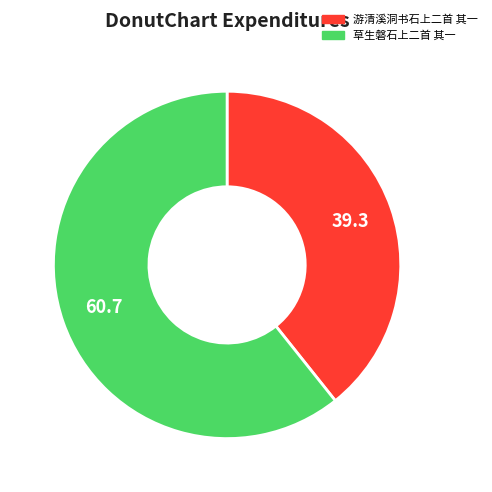

Approximately how many times larger is the value at 游清溪洞书石上二首 其一 compared to 草生磐石上二首 其一?

0.6